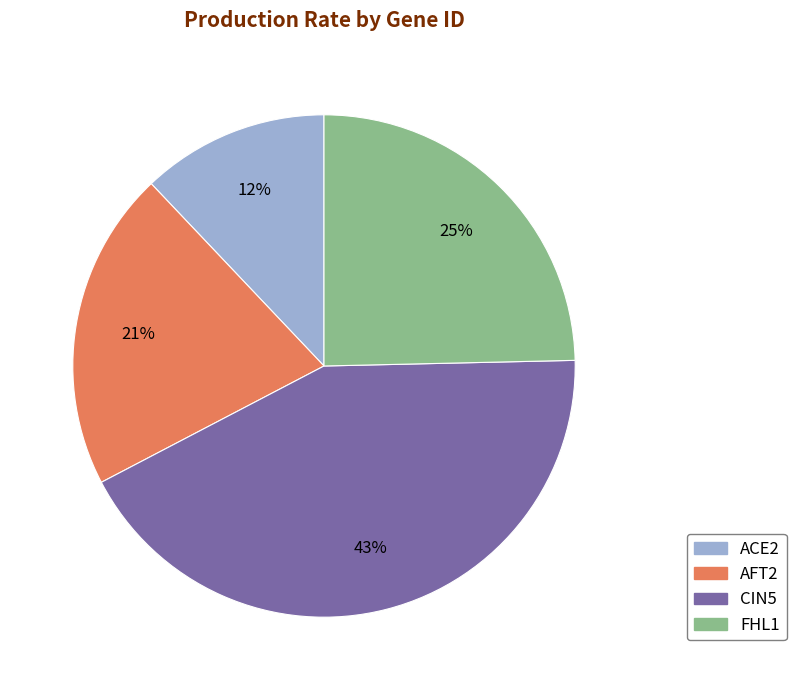

Approximately how many times larger is the value at AFT2 compared to CIN5?

0.5